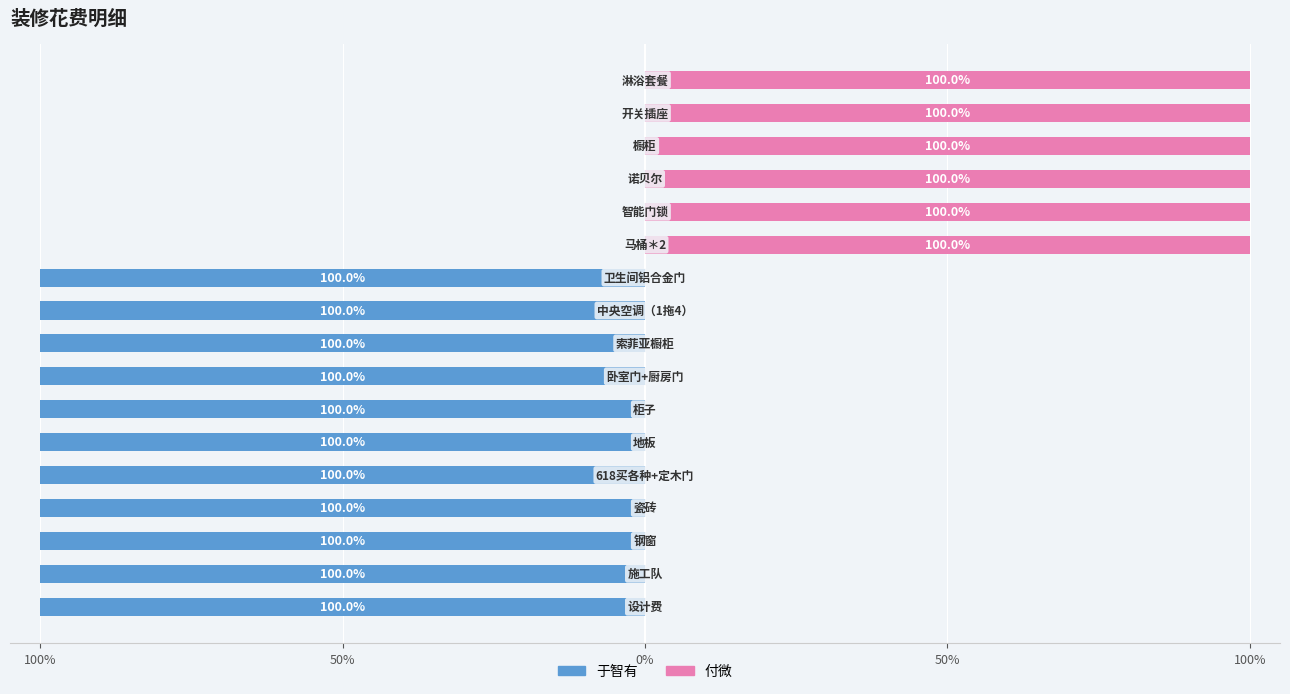

Rank the series at 7 from lowest to highest value.

于智有, 付微